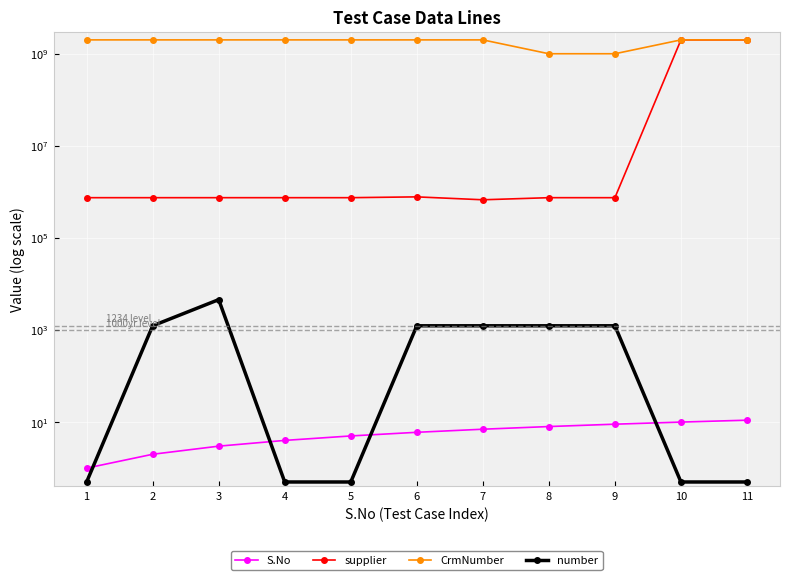

Does the chart display data point markers on the line(s)?

Yes